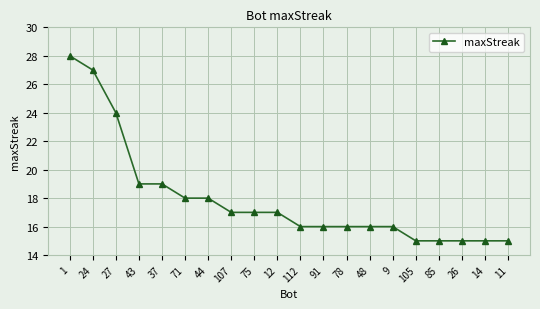

What is the ratio of the value at 1 to the value at 71?

1.6